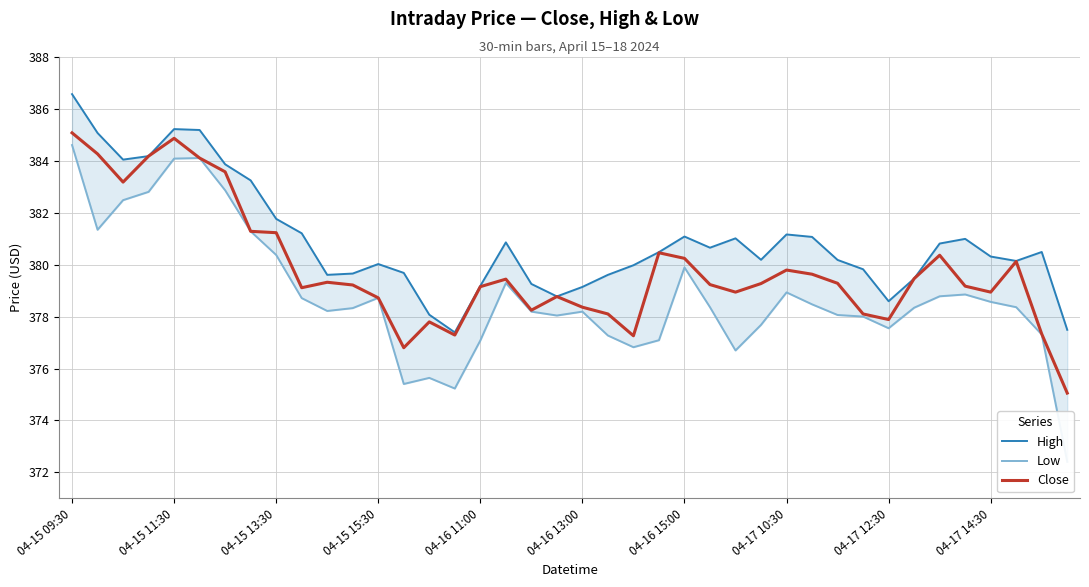

Does the chart have visible grid lines?

Yes